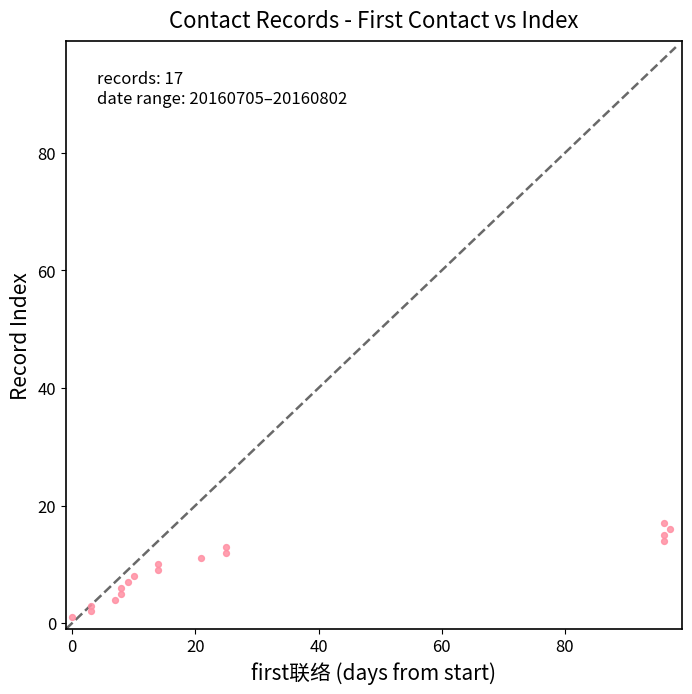

What is the range of Y values (max minus min)?

16